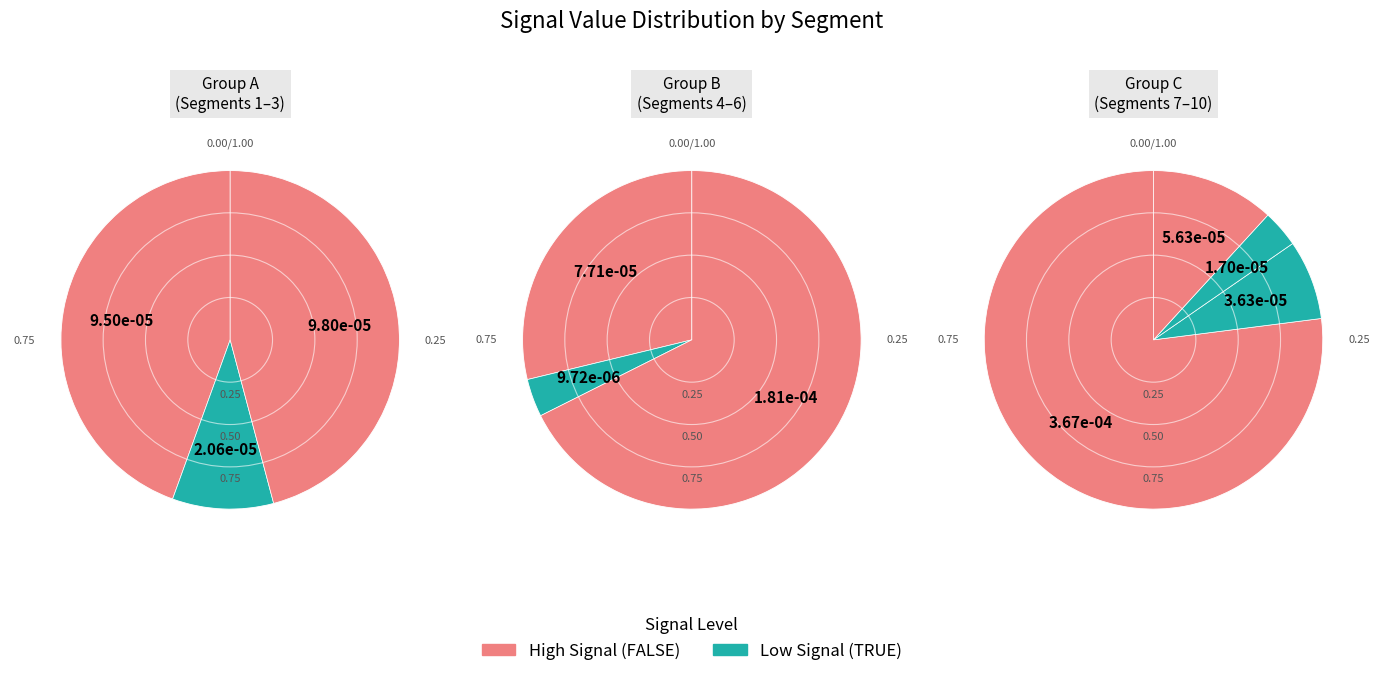

Which category has the biggest portion of the pie?

signal segment 7